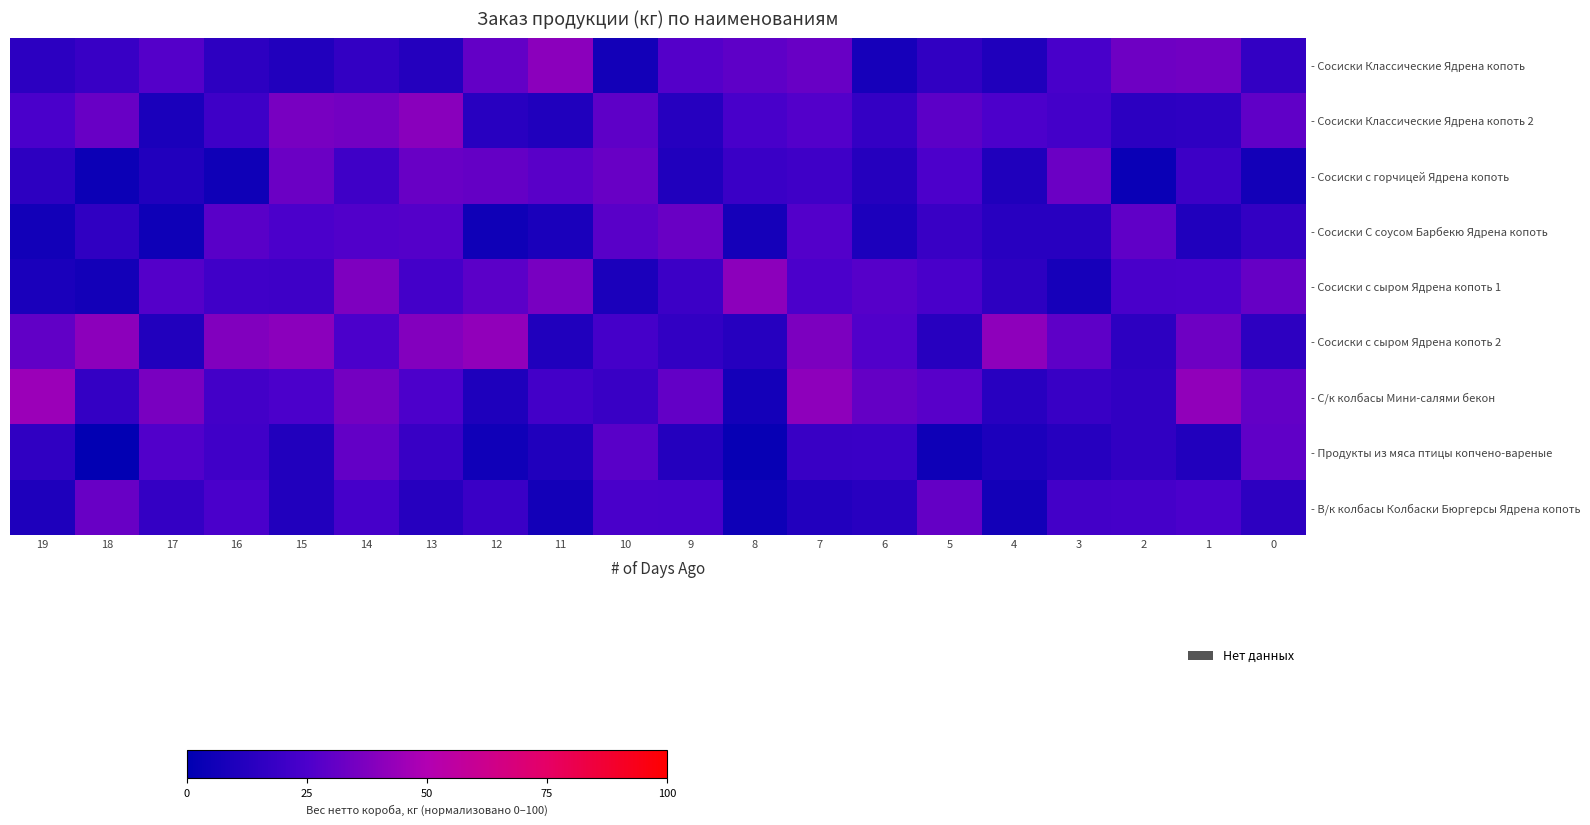

At how many categories does at least one series exceed 12?

20